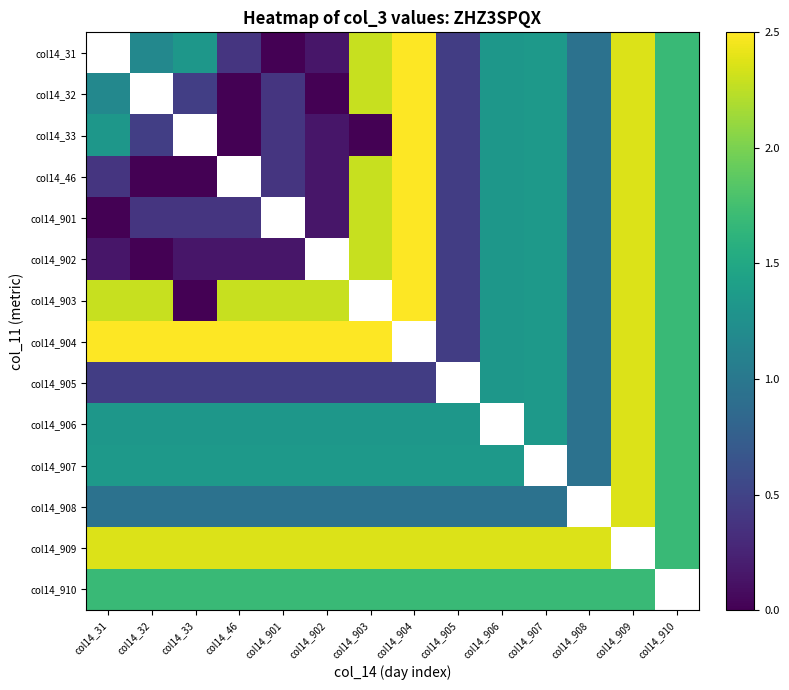

The value of col14_901 at col14_907 is 1.4. True or false?

True